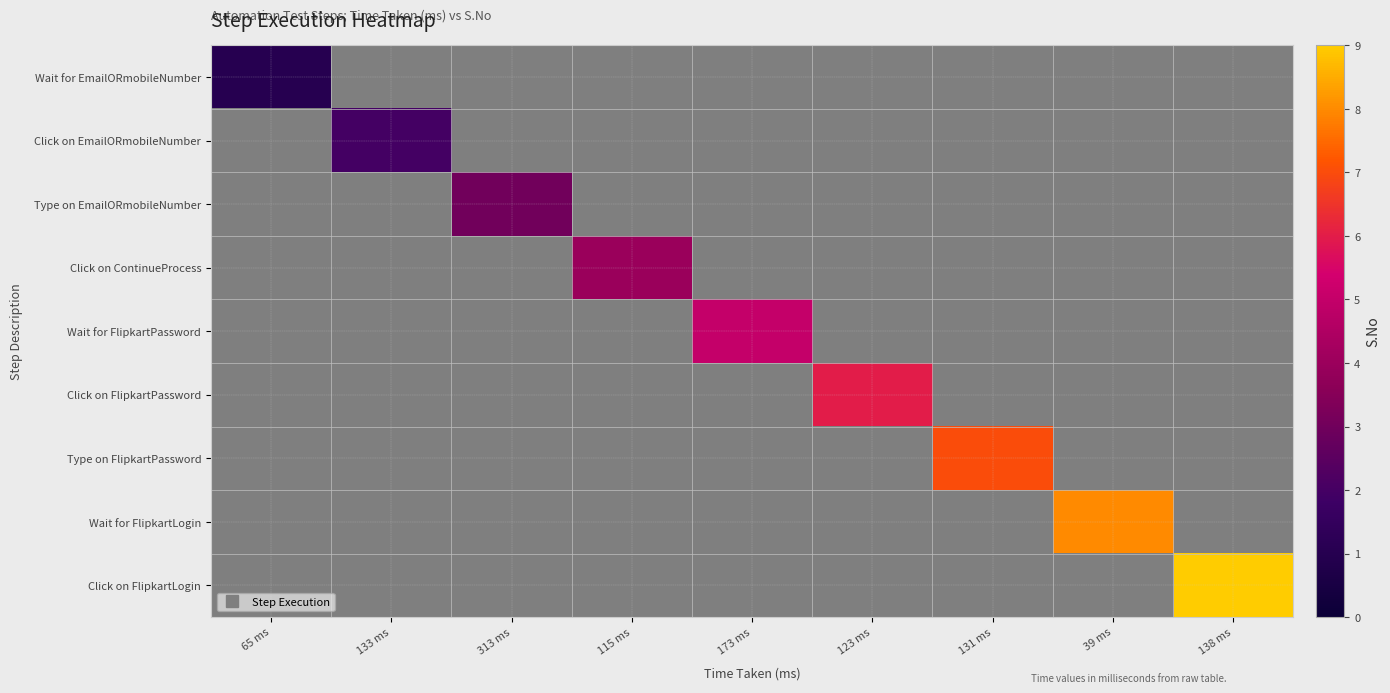

Which has a higher value, 133 ms or 123 ms?

123 ms